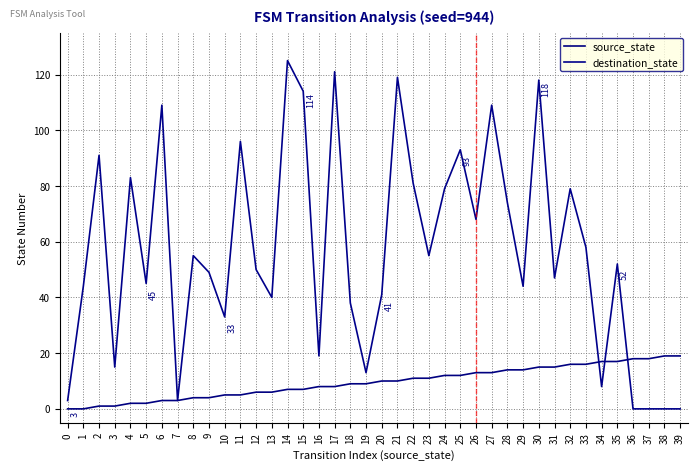

True or false: destination_state has more than 1 points higher than both neighbors.

True